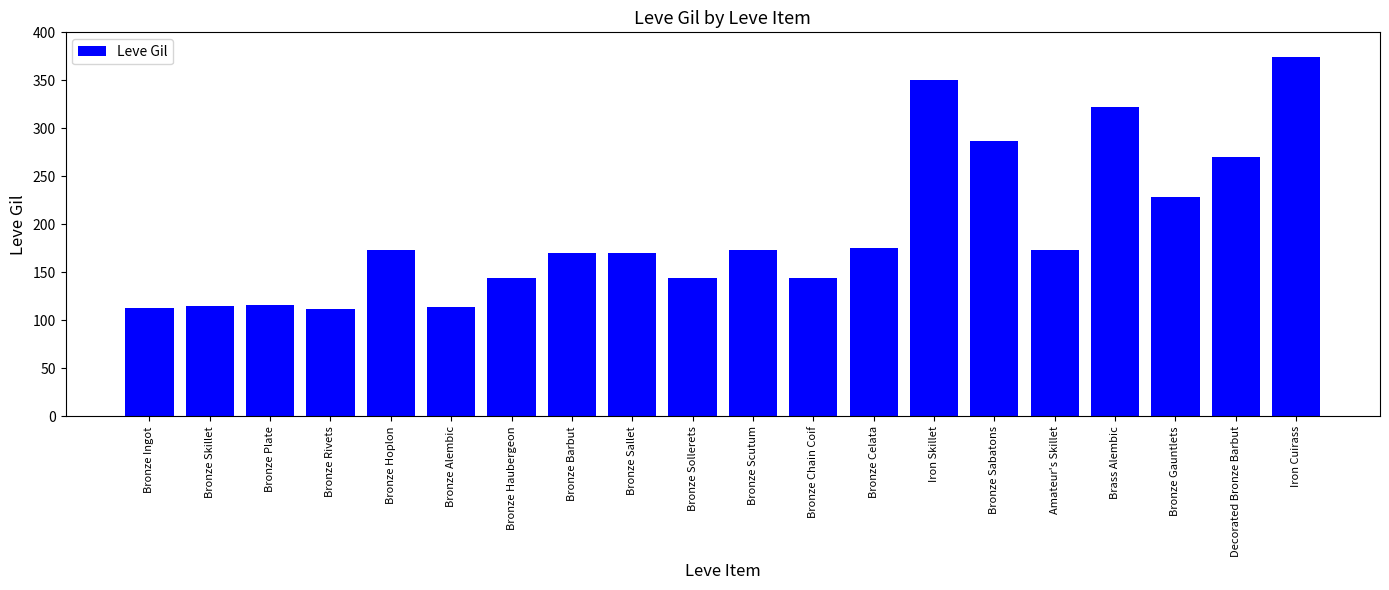

Which label corresponds to the largest value in the chart?

Iron Cuirass